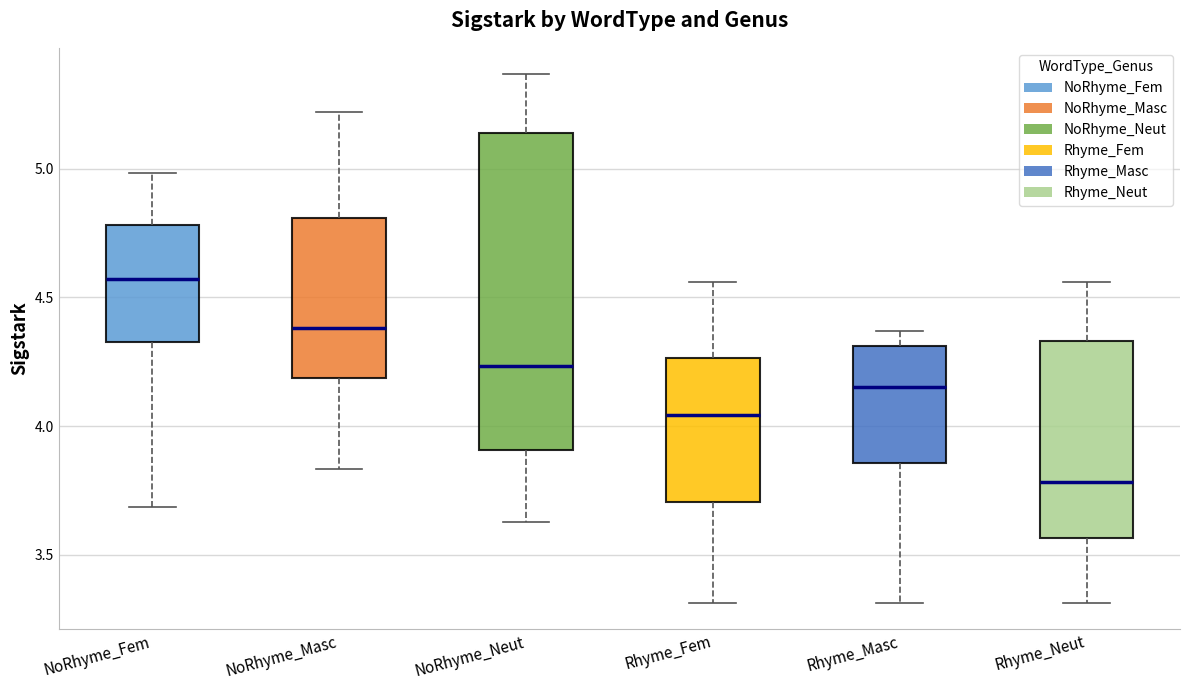

Which box has the lowest median line?

Rhyme_Neut